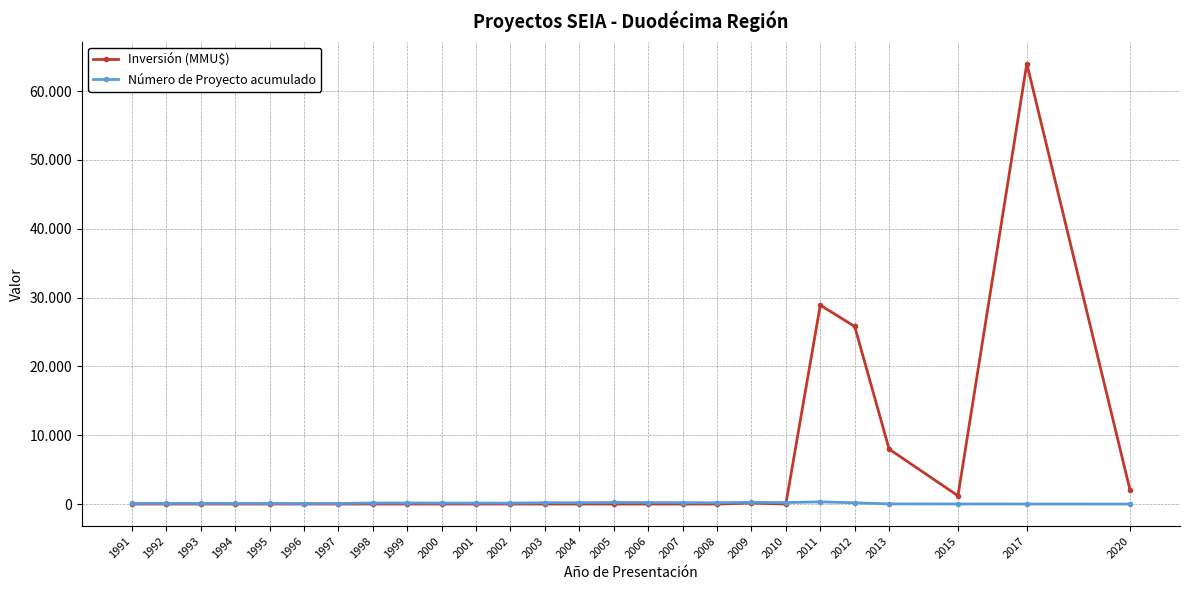

What are all the series names shown in the legend?

Inversión (MMU$), Número de Proyecto acumulado